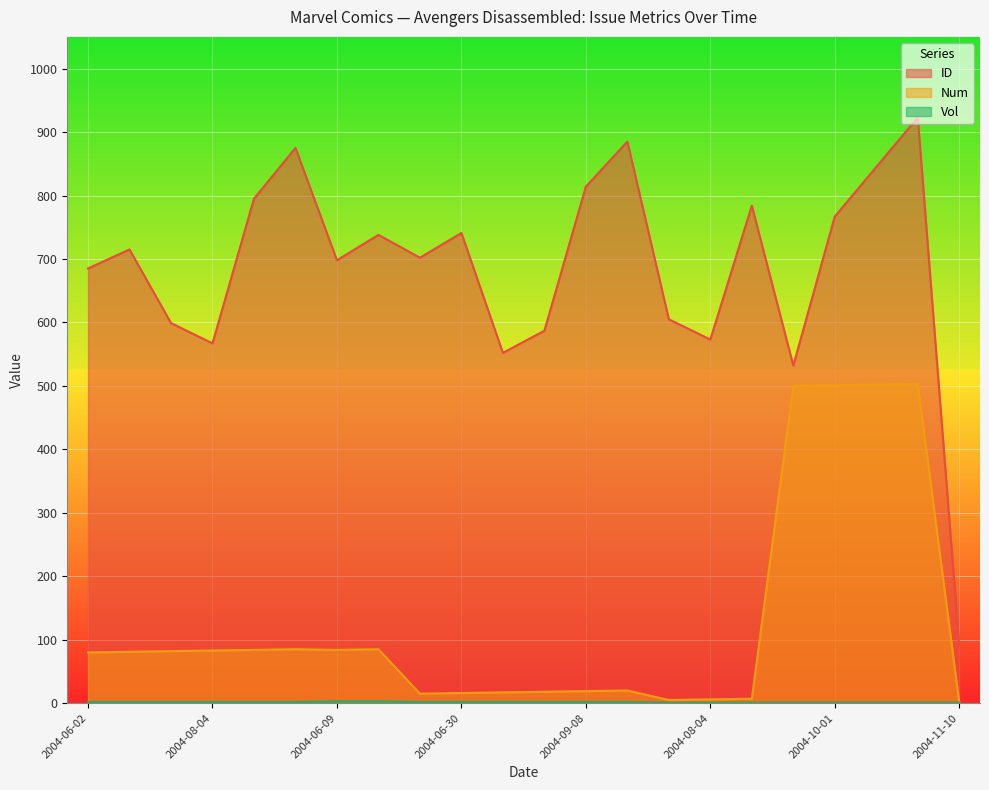

Which category has the highest value in the Vol series?

2004-06-09